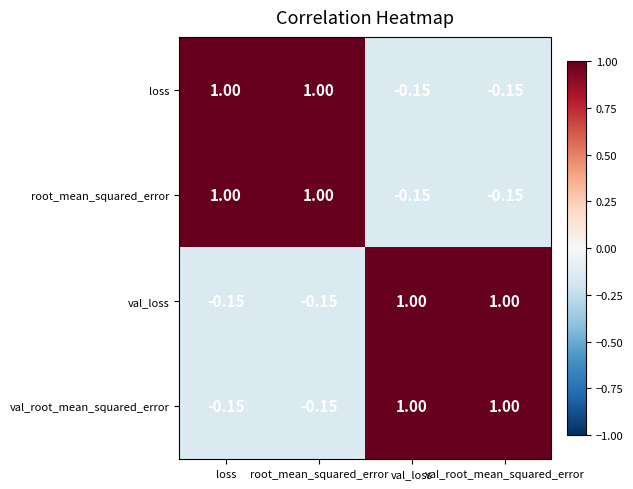

Is the value of val_root_mean_squared_error at root_mean_squared_error greater than the value of loss at loss?

No